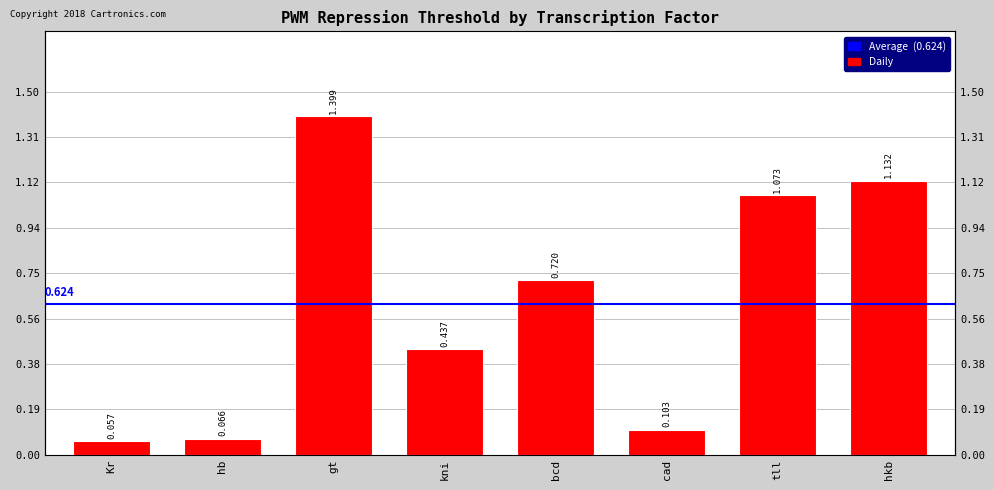

Reading left to right, list all the values displayed in this chart.

0.1	0.1	1.4	0.4	0.7	0.1	1.1	1.1